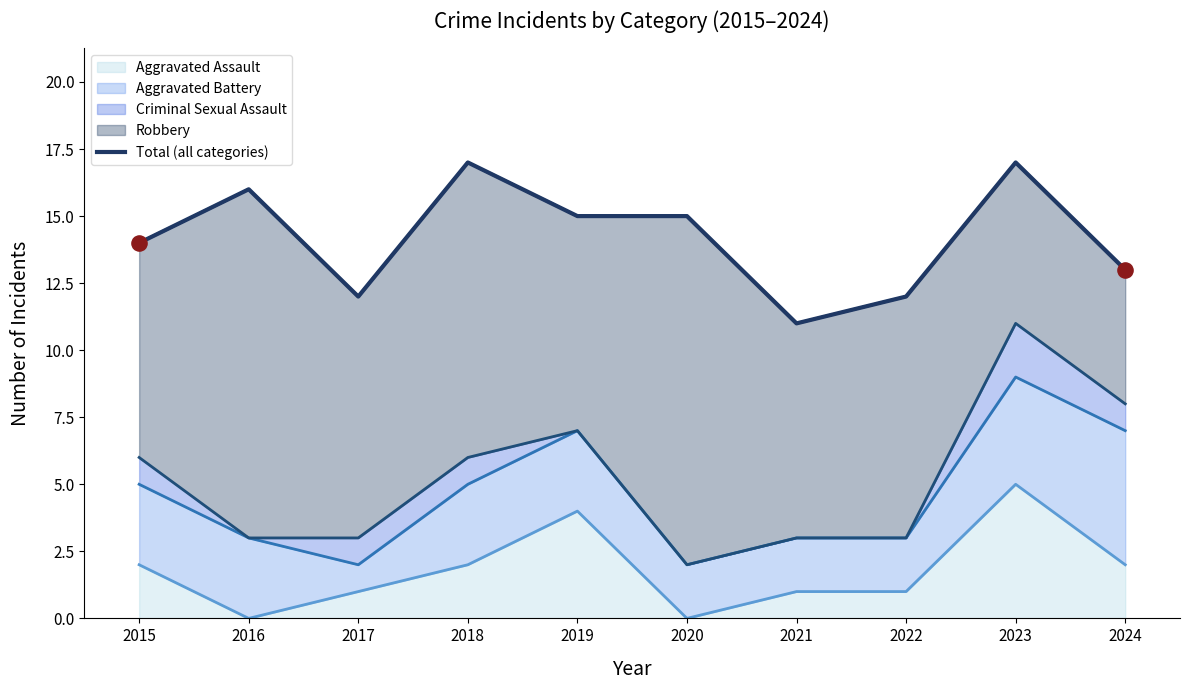

What is the change in value from 2017 to 2019?

+3